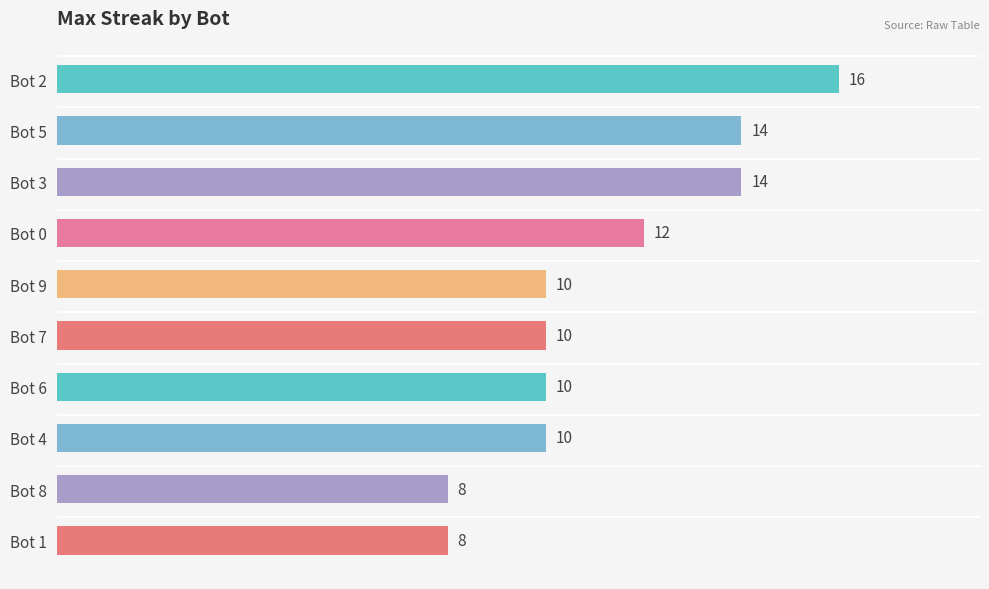

What is the minimum value shown in the chart?

8